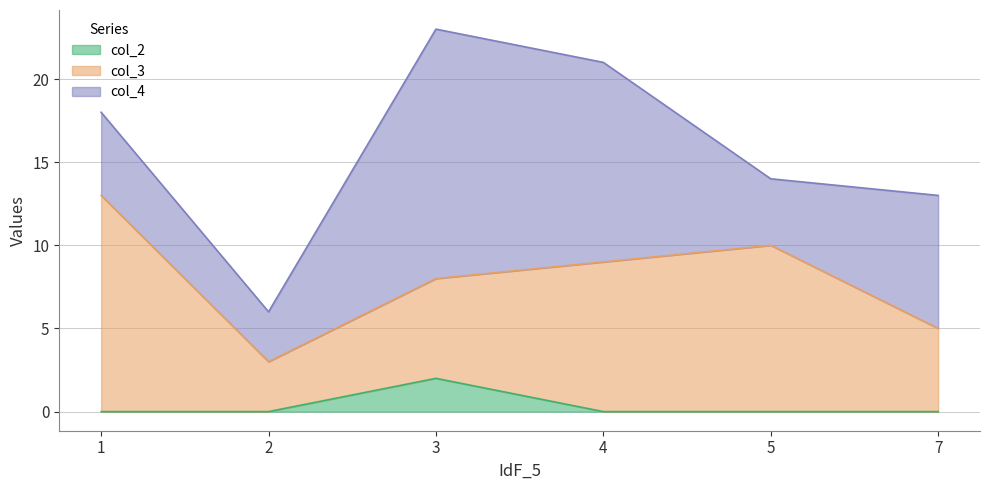

Which label corresponds to the smallest value in the chart?

1